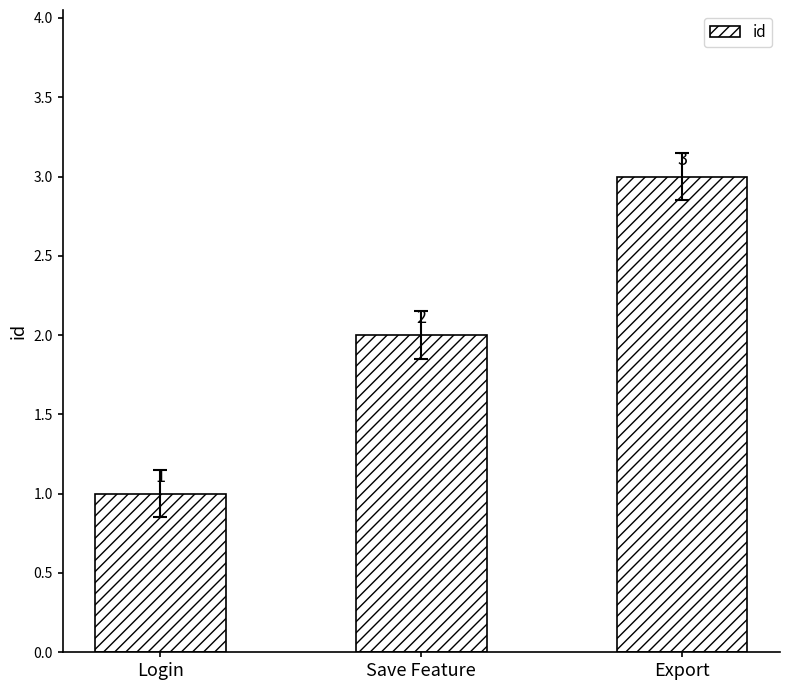

What is the sum of all values?

6